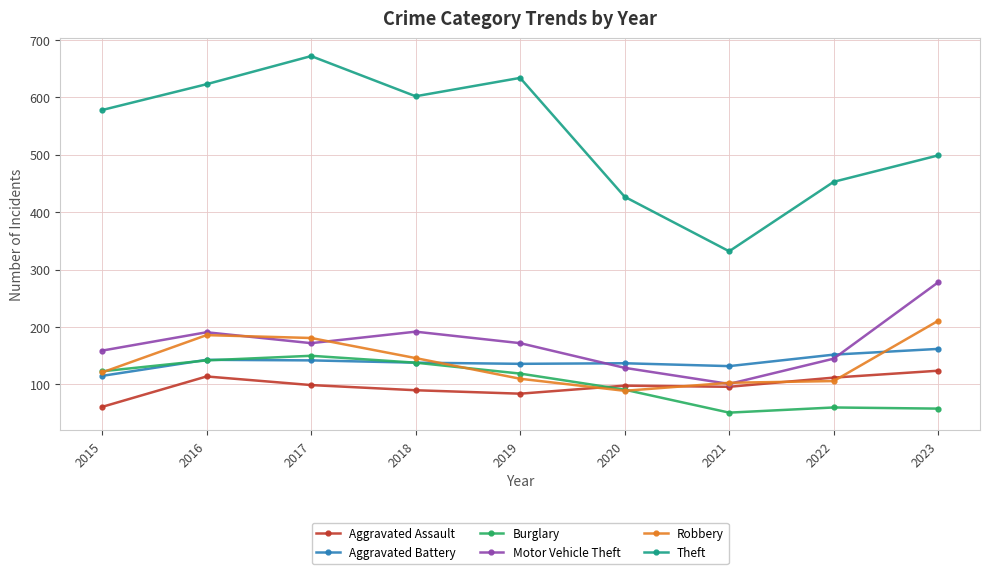

Count the number of data series in this chart.

6